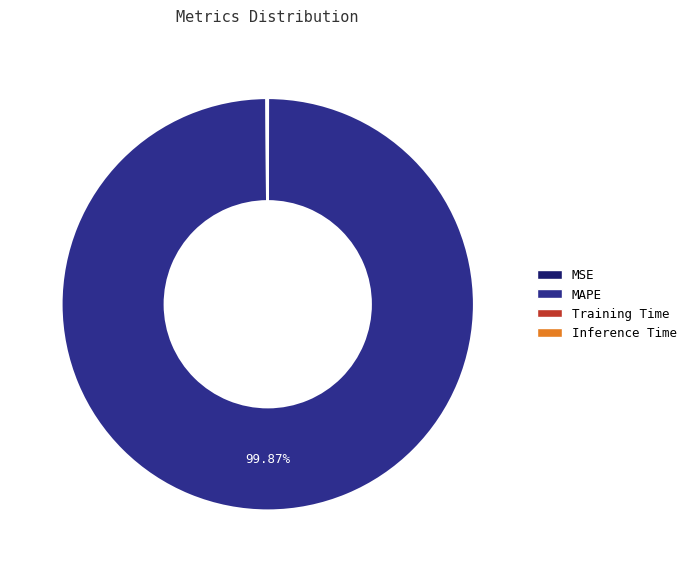

Is MAPE the majority of the pie?

Yes